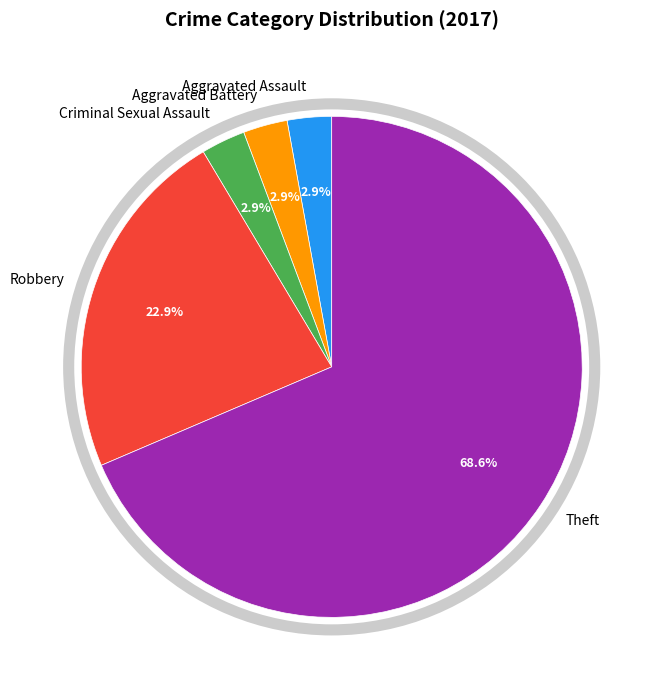

Count the number of slices in the pie.

5